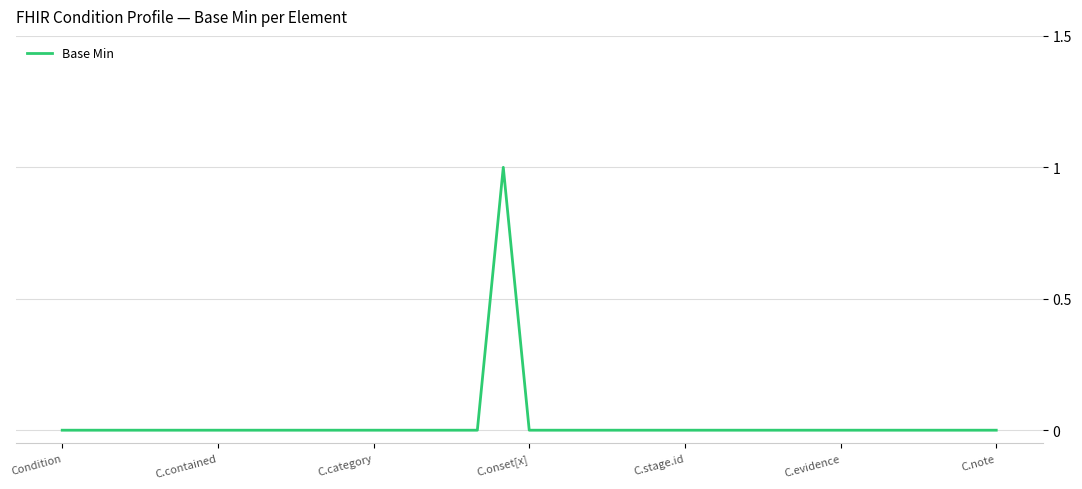

Reading left to right, what are all the values shown in this chart?

0	0	0	0	0	0	0	0	0	0	0	0	0	0	0	0	0	1	0	0	0	0	0	0	0	0	0	0	0	0	0	0	0	0	0	0	0